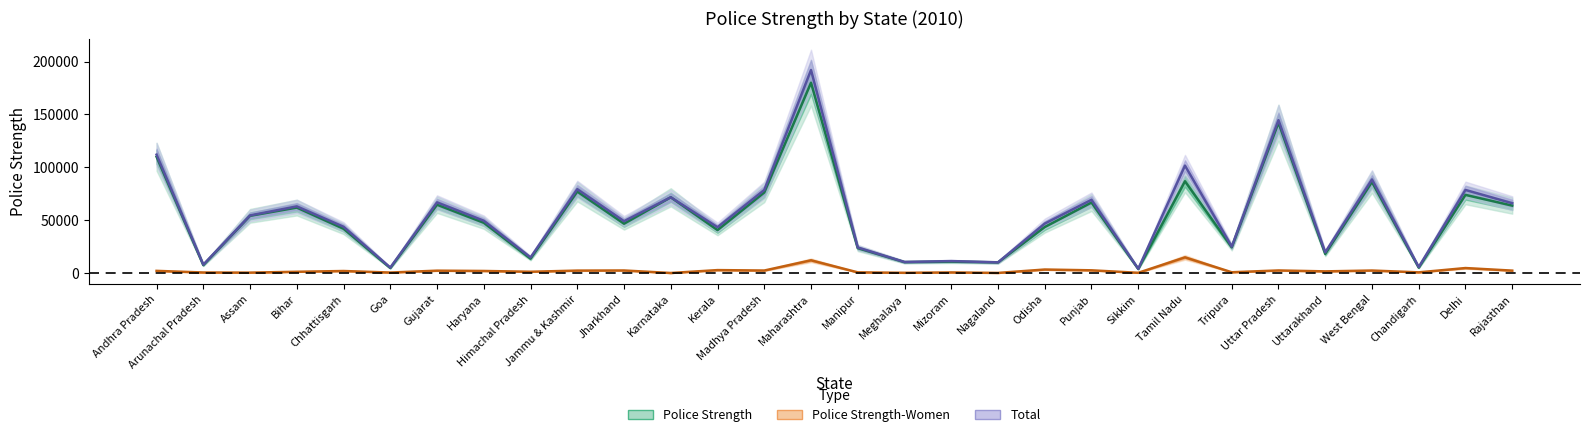

At which label does Total reach its peak?

Maharashtra